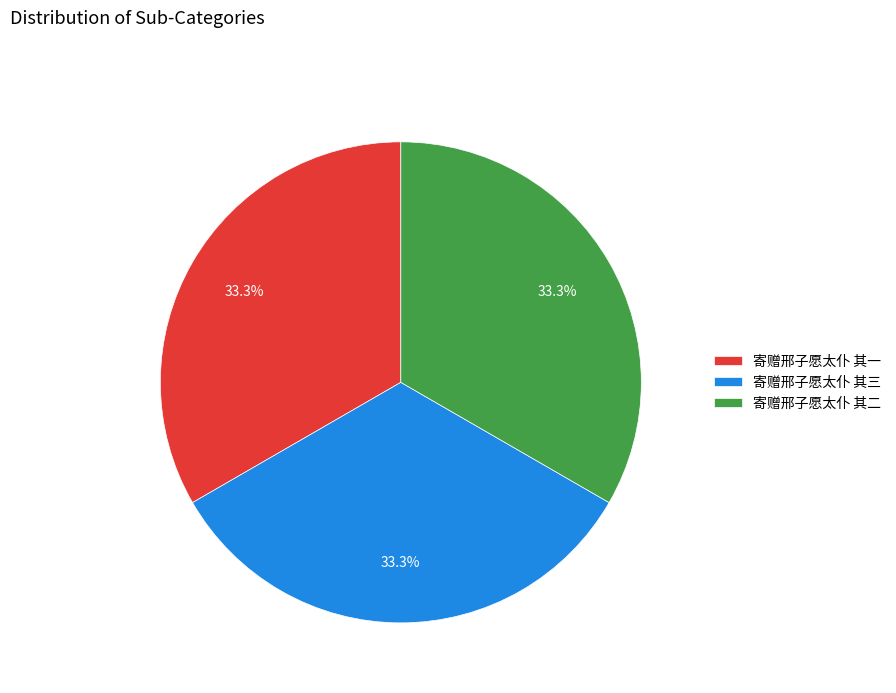

The 寄赠邢子愿太仆 其三 slice represents 45% of the pie. True or false?

False